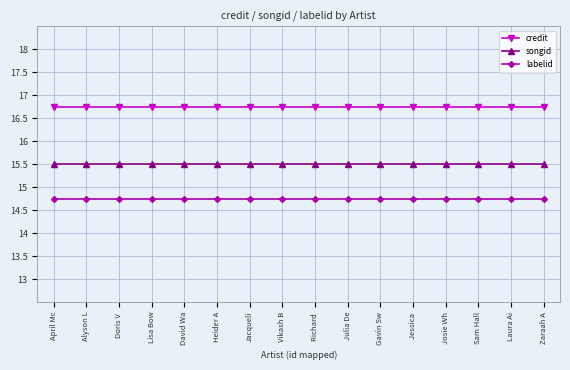

Is the value of credit at Heider A greater than the value of labelid at David Wa?

Yes